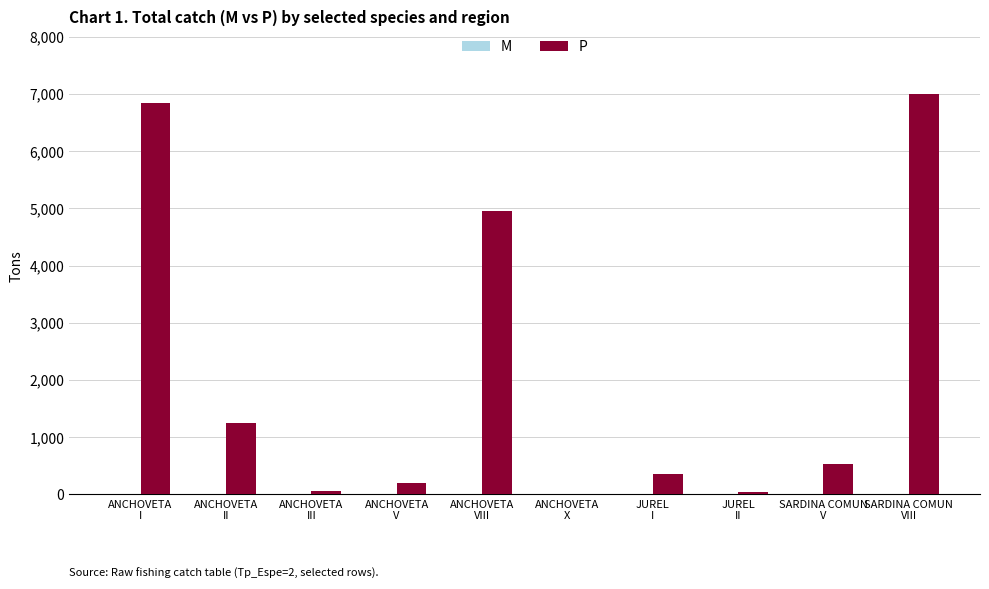

At which category does the chart reach its peak across all series?

SARDINA COMUN
VIII